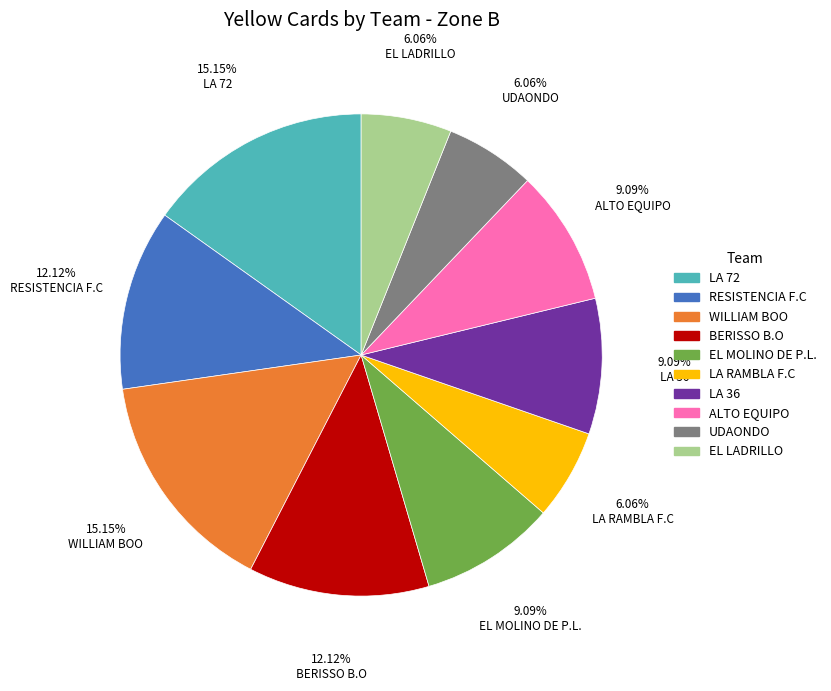

Approximately how many times larger is the value at LA RAMBLA F.C compared to UDAONDO?

1.0